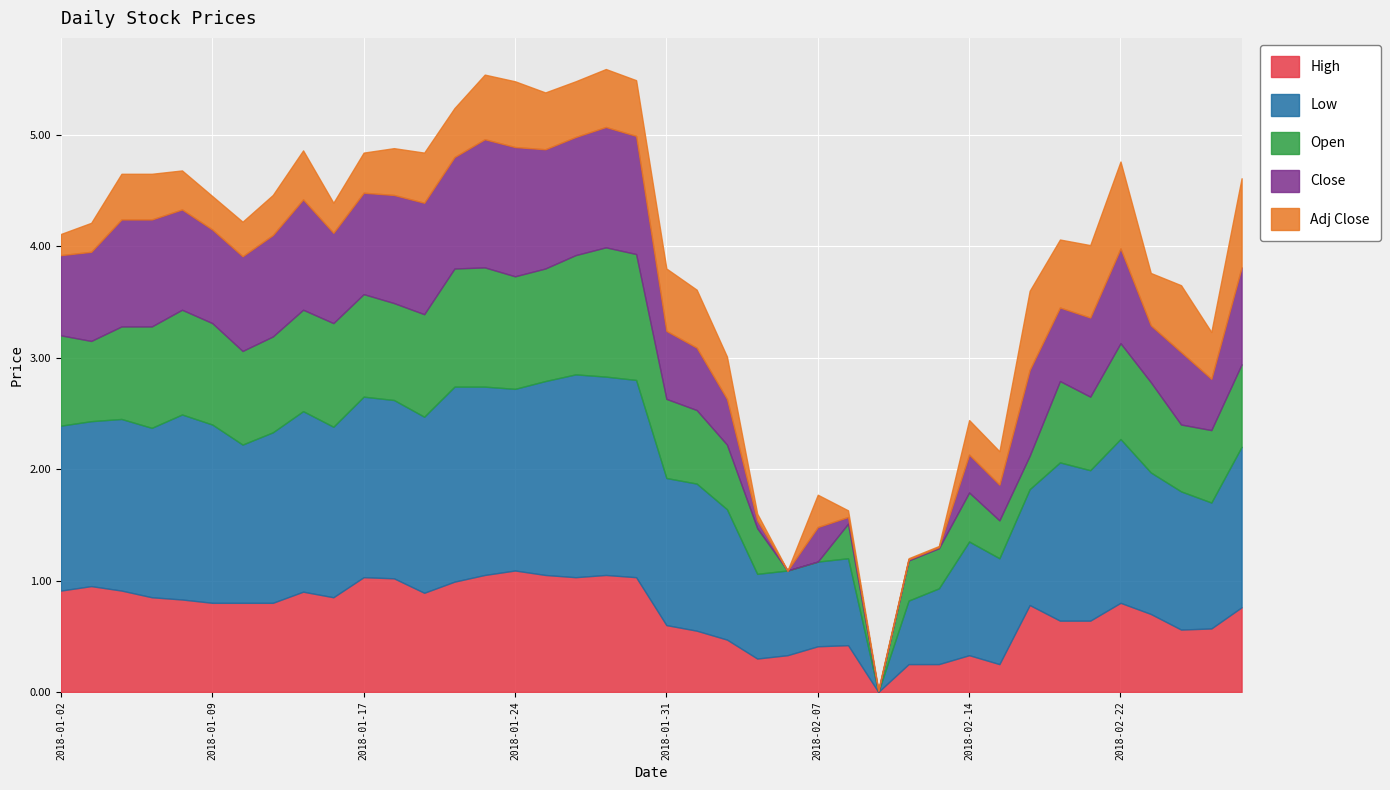

At which category does Adj Close reach its first local peak?

2018-01-12